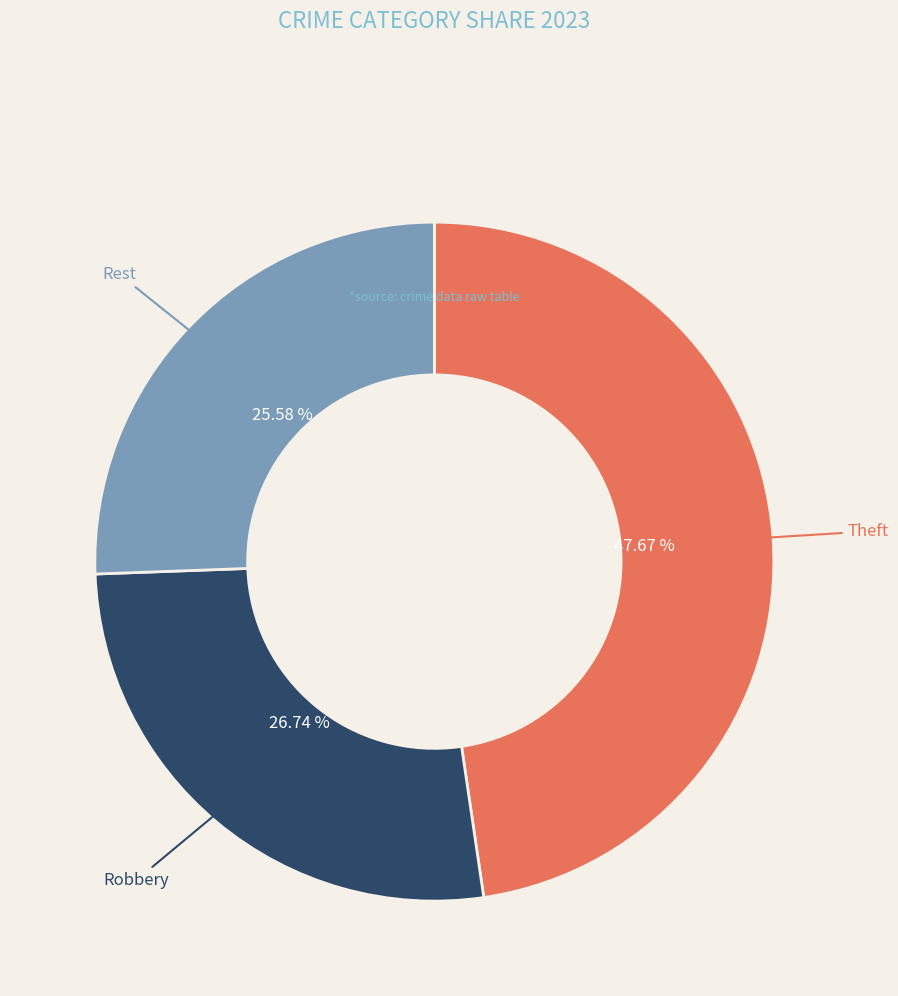

Does Robbery represent more than half of the total?

No